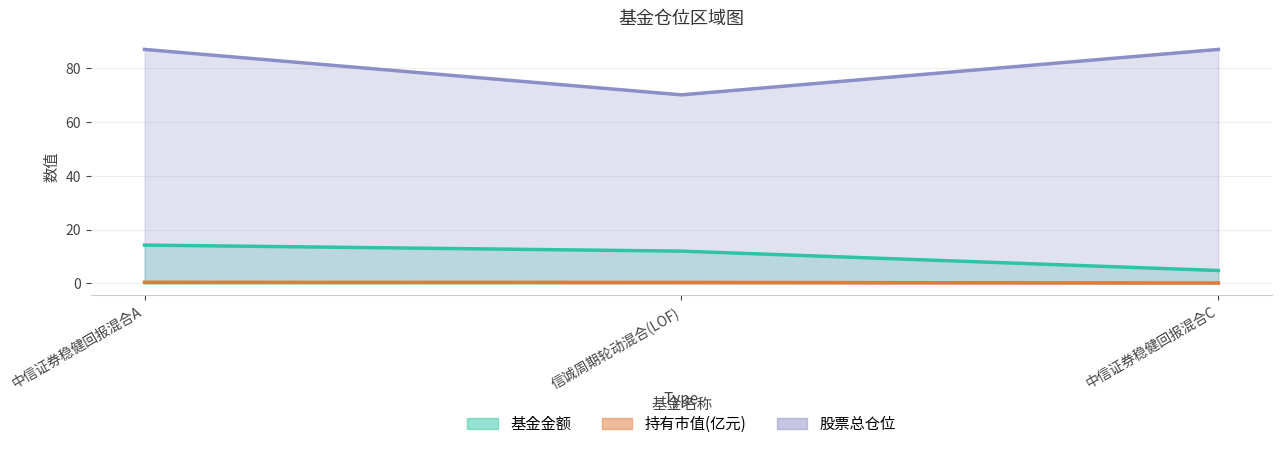

Is it true that 股票总仓位 equals 87.1 at 中信证券稳健回报混合A?

True